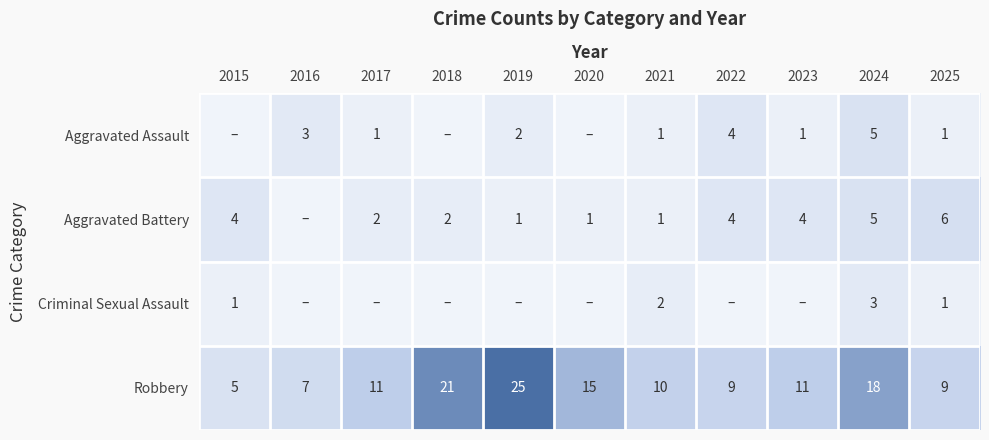

Count the number of data series in this chart.

4